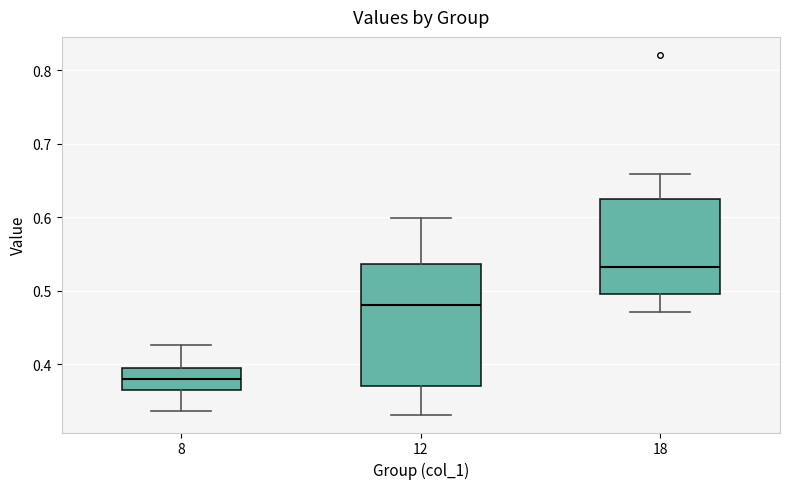

Which box is the tallest, from its lower edge to its upper edge?

12